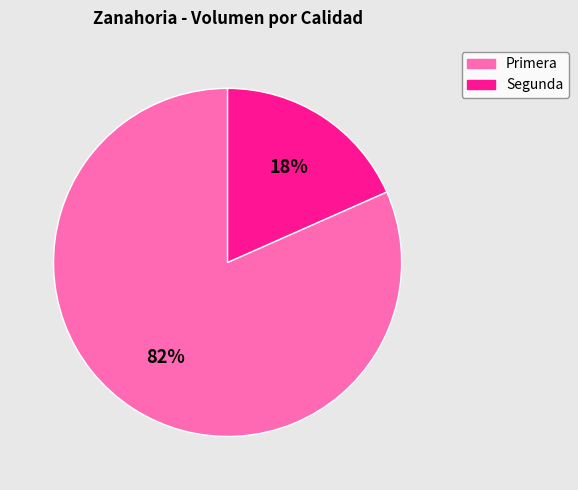

The Primera slice represents 73% of the pie. True or false?

False